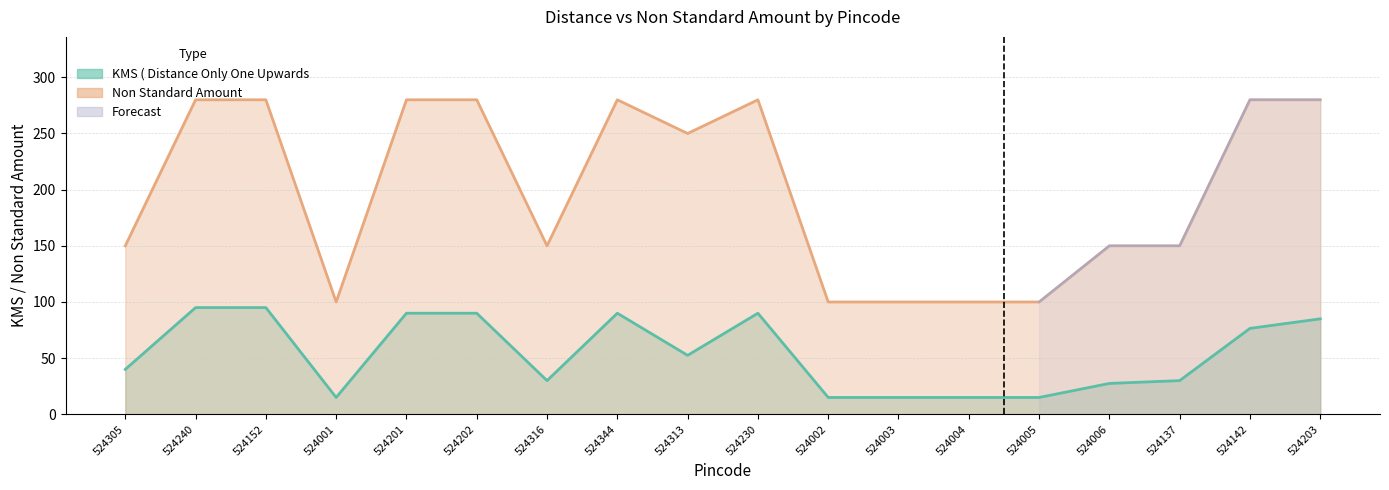

List the series in order of their peak value, lowest first.

KMS ( Distance Only One Upwards, Non Standard Amount